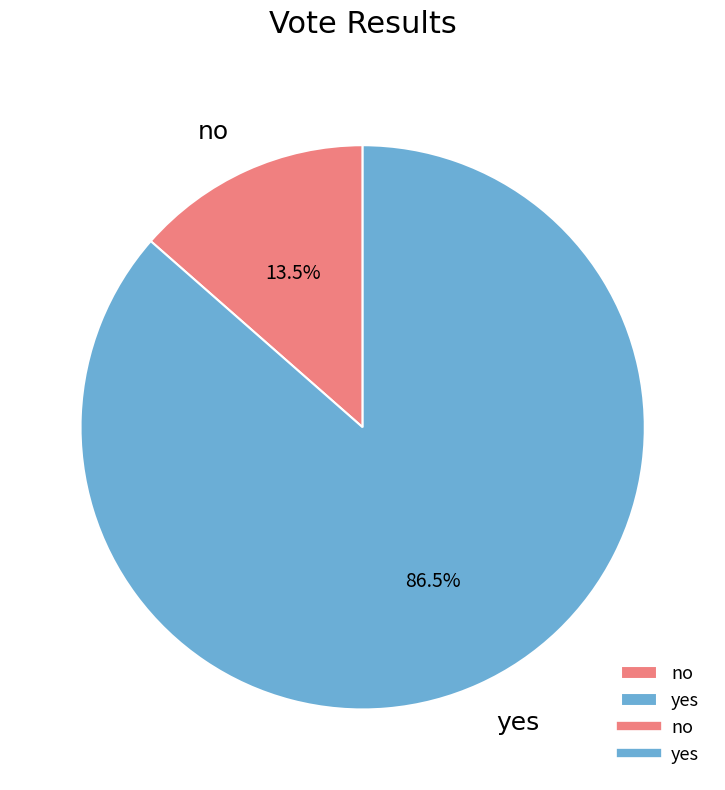

Rank the categories by value from lowest to highest.

no, yes